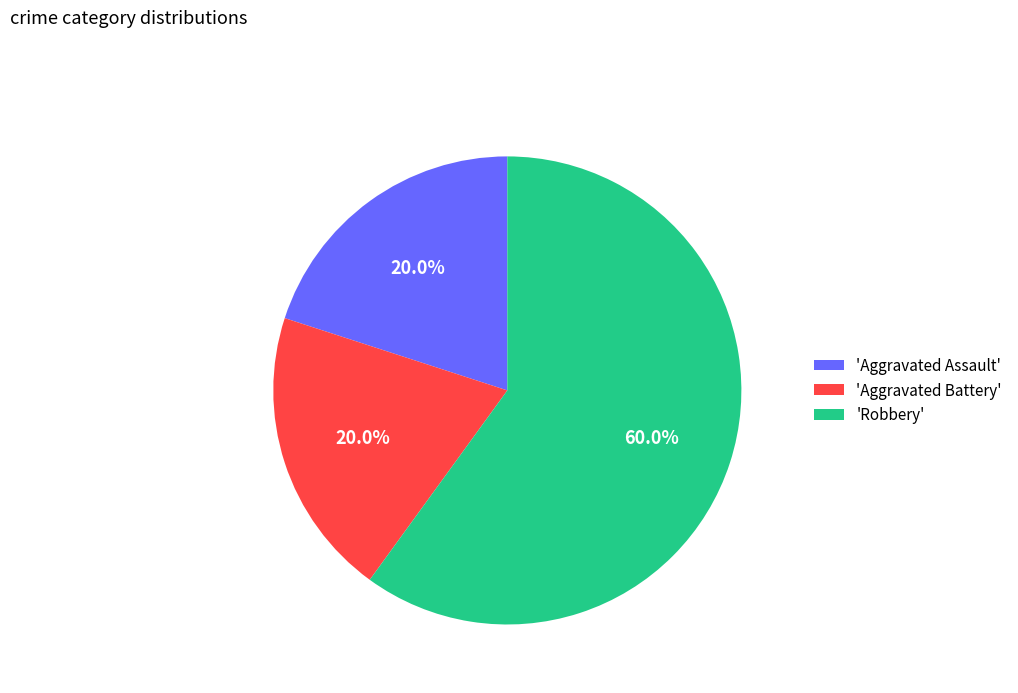

Which category has the biggest portion of the pie?

'Robbery'